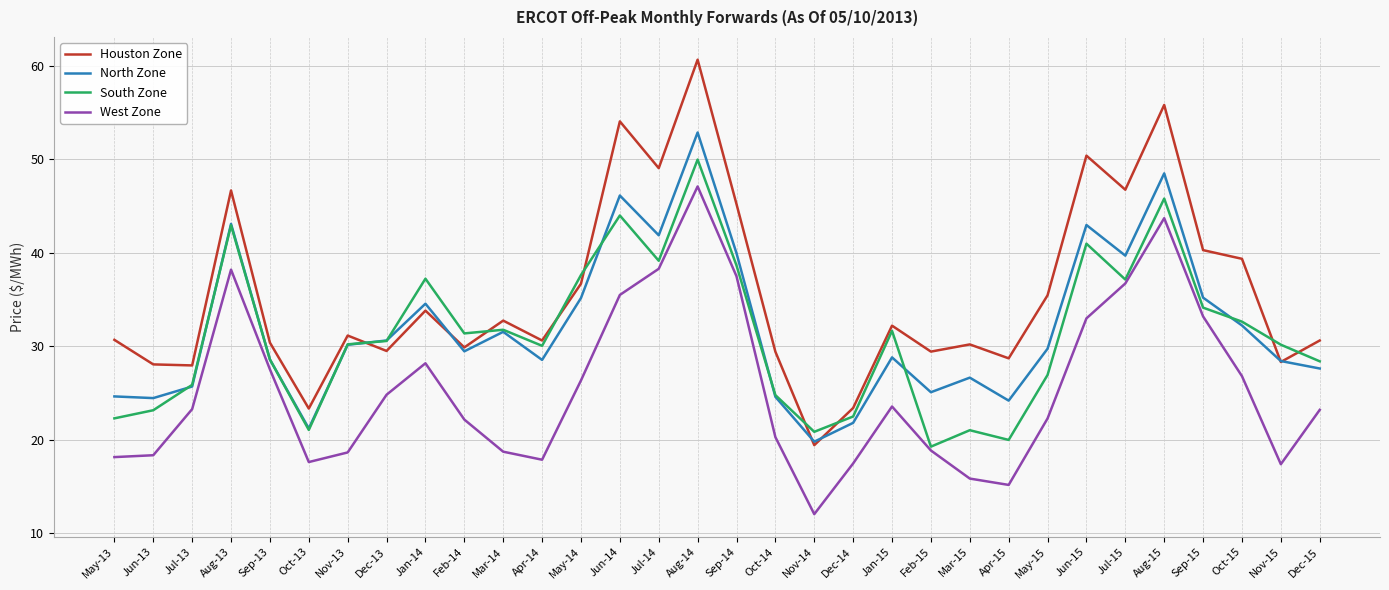

What is the difference between the second highest and minimum values in the South Zone series?

26.6